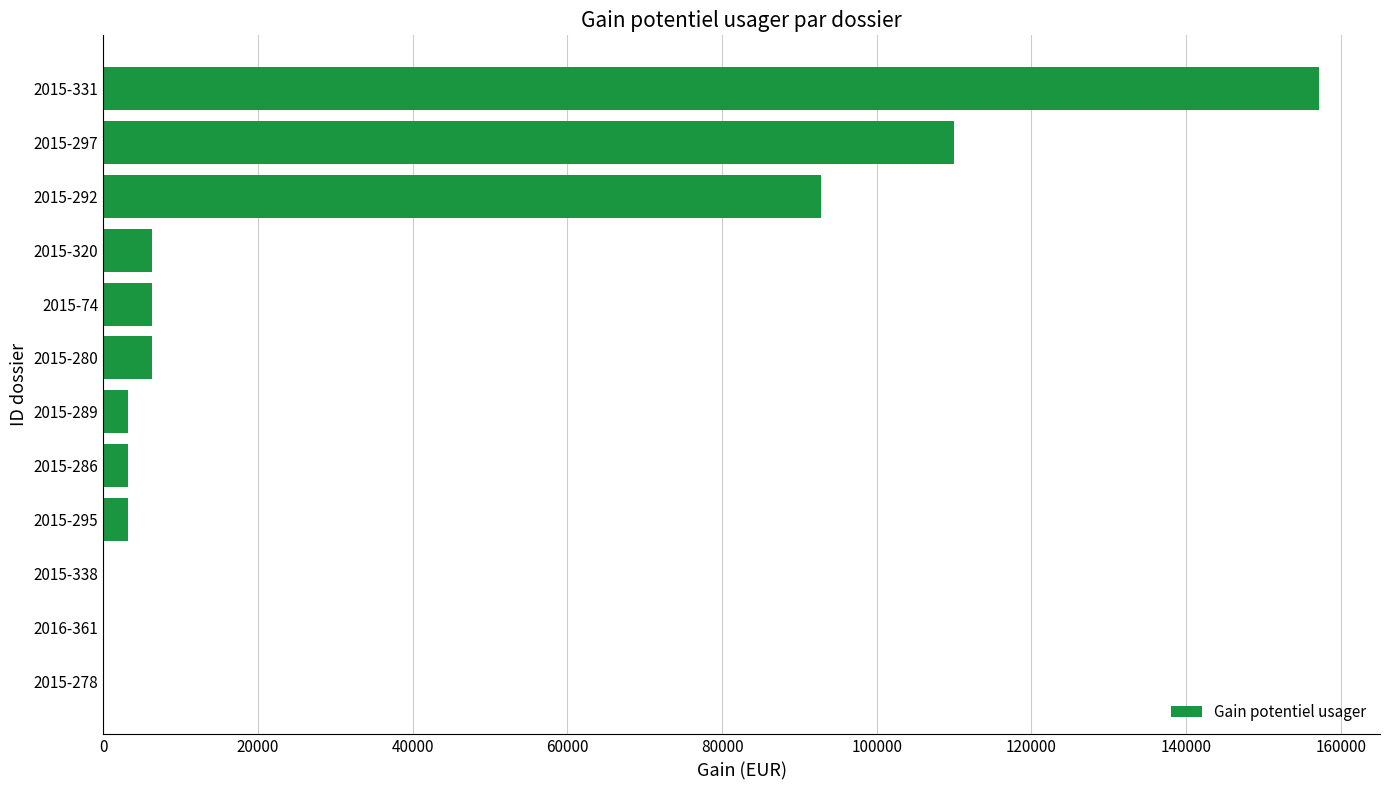

Reading bottom to top, list all the values displayed in this chart.

2015-278=0.0	2016-361=0.0	2015-338=0.0	2015-295=3144.0	2015-286=3144.0	2015-289=3144.0	2015-280=6288.0	2015-74=6288.0	2015-320=6288.0	2015-292=92735.3	2015-297=110000.0	2015-331=157200.0